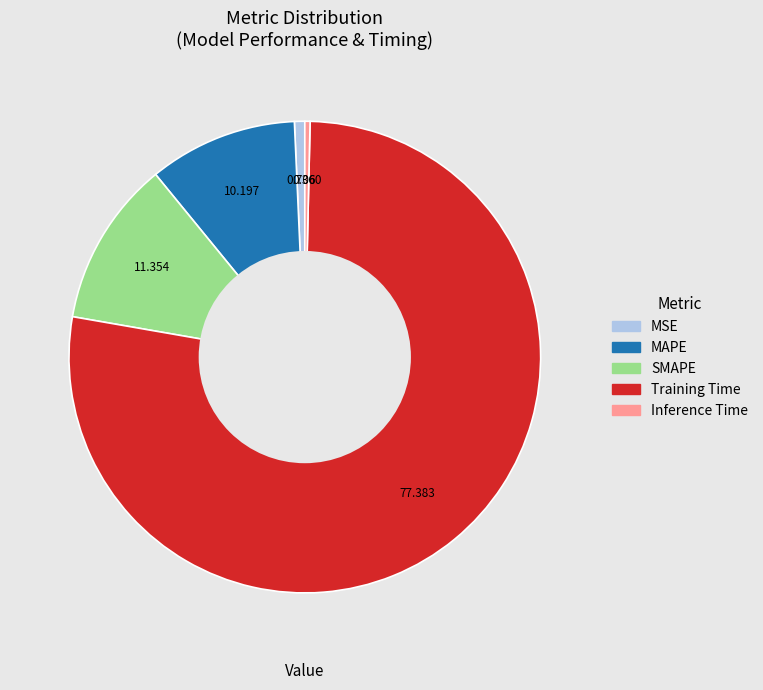

Do MSE and Training Time together represent more than half of the pie?

Yes